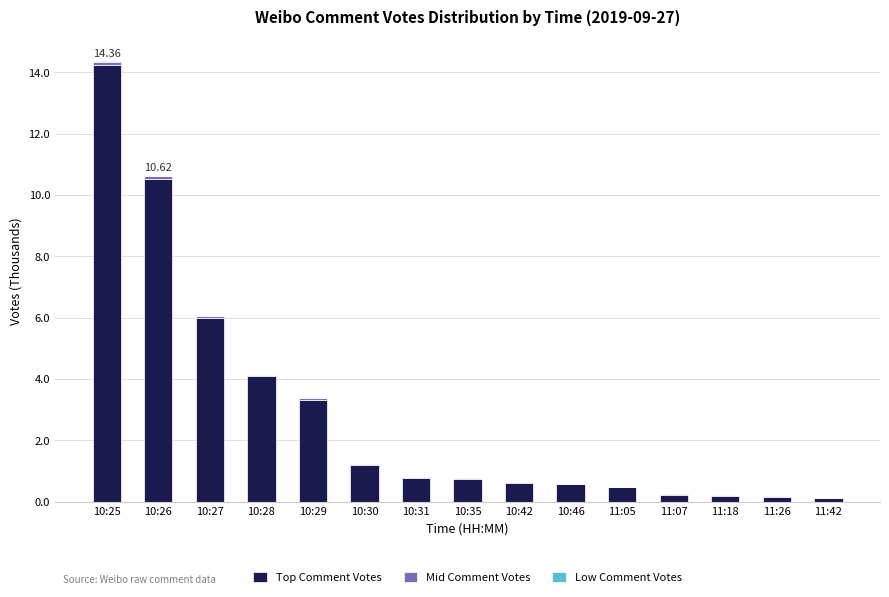

What is the sum of all Top Comment Votes values?

43.2